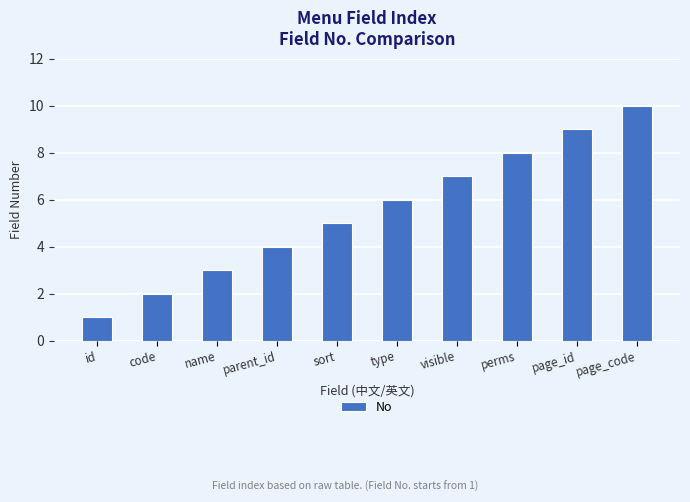

Is it true that the value at parent_id is 4?

True